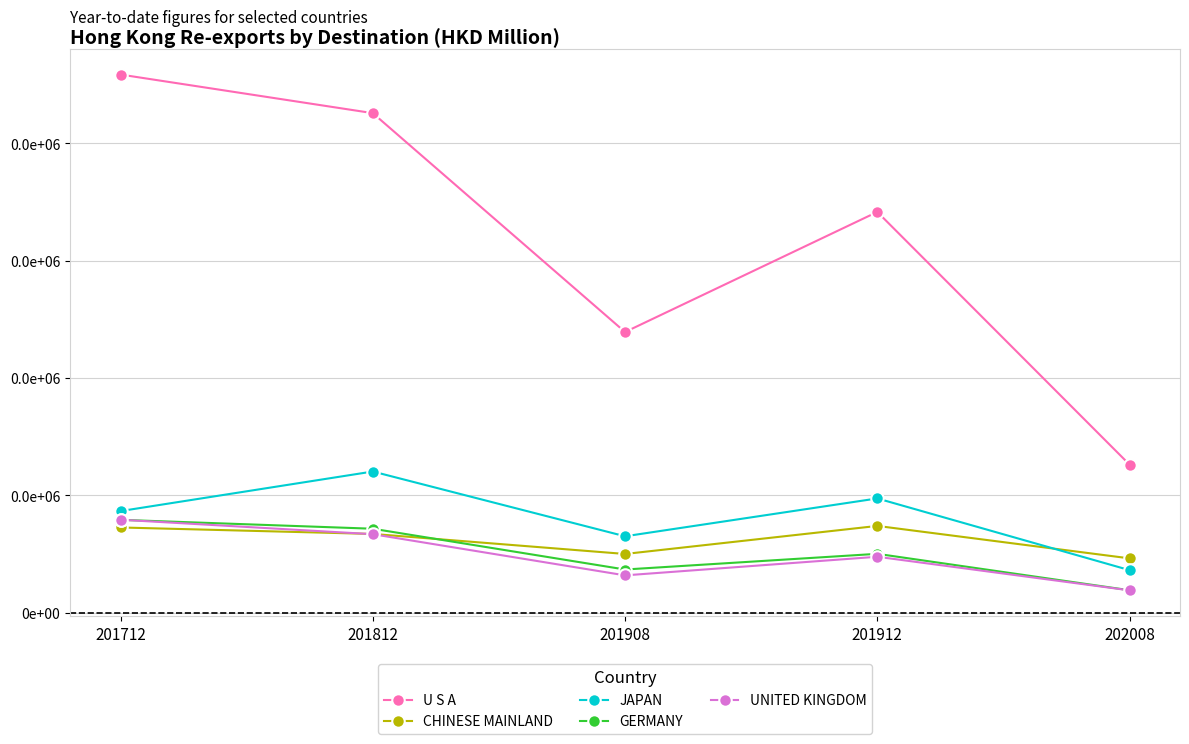

Does the chart have visible grid lines?

Yes